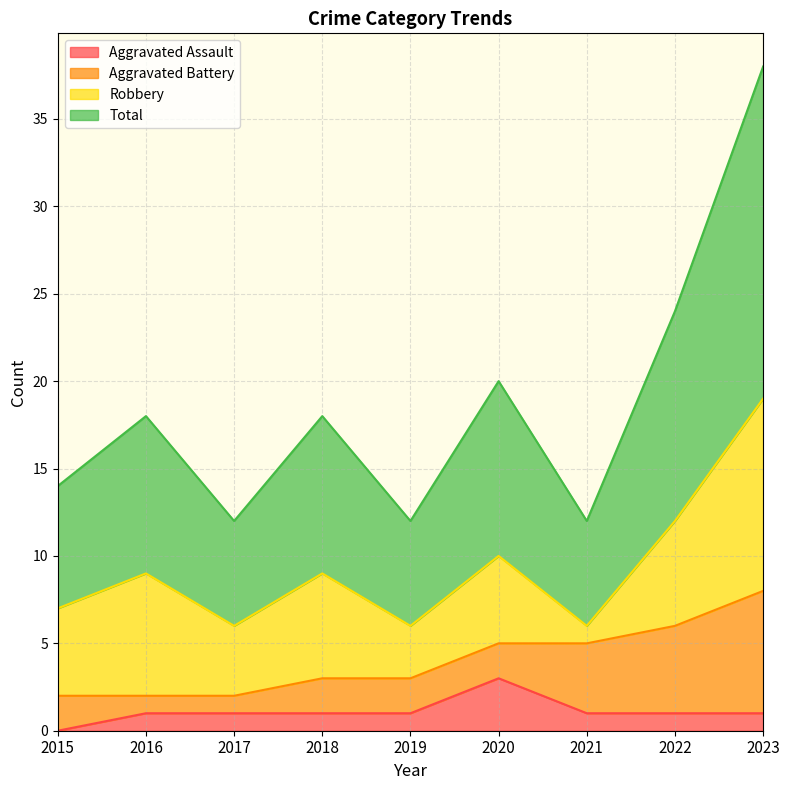

Which series has the largest total across all categories?

Total